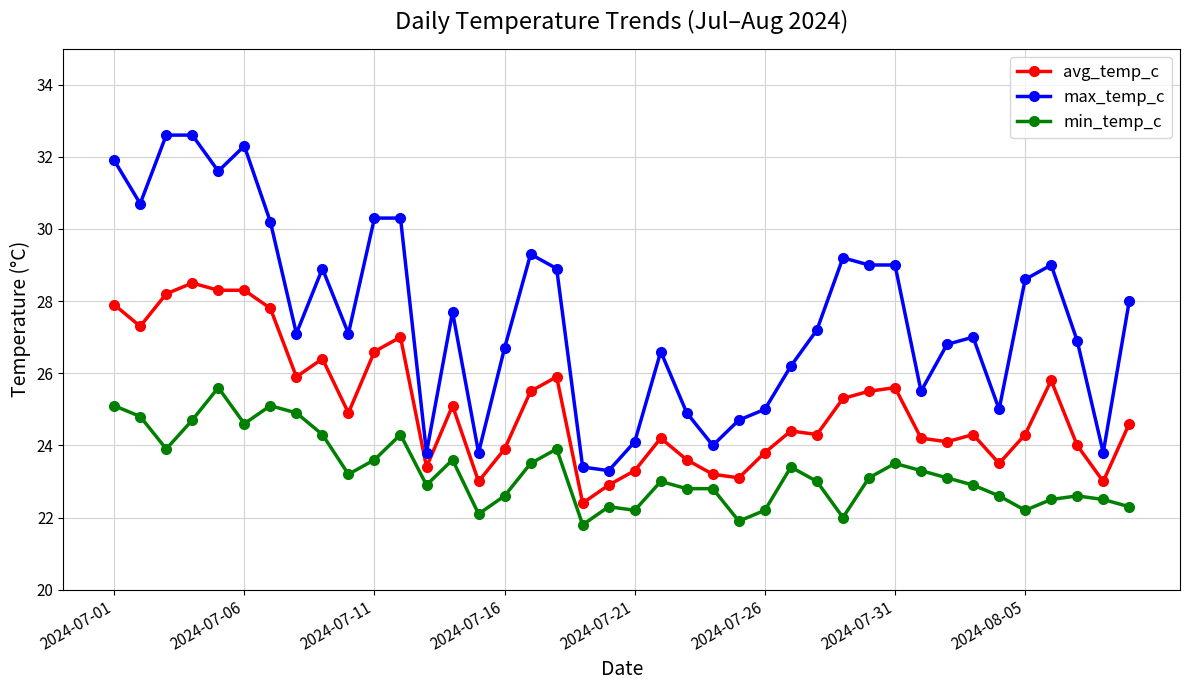

What is the maximum value for min_temp_c?

25.6